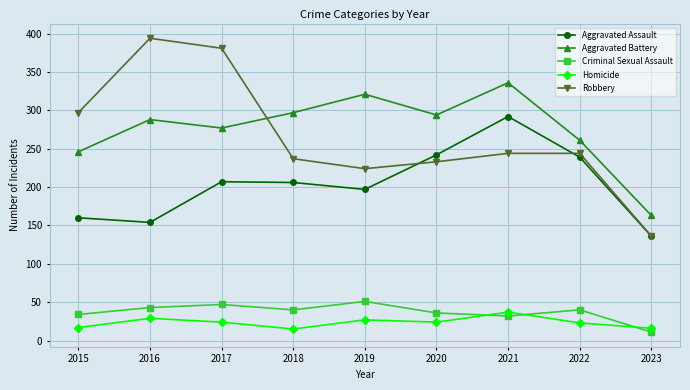

True or false: Aggravated Assault has more than 1 interior local peaks.

True